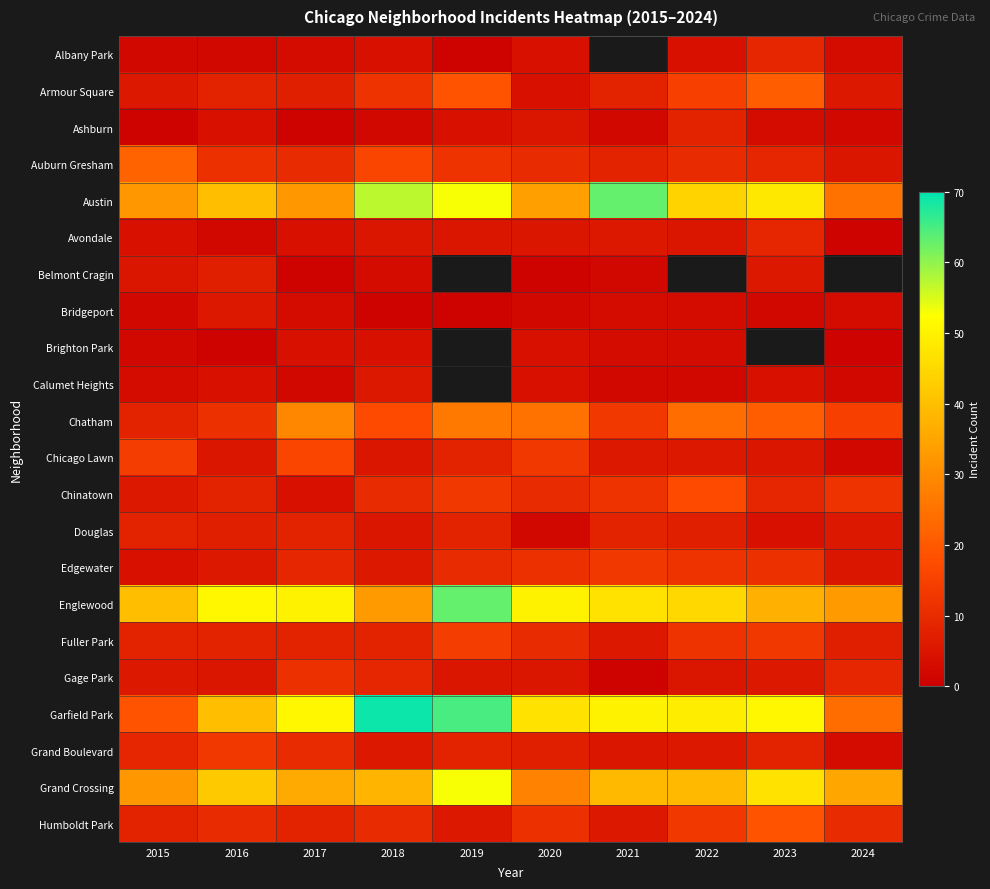

How many data points does each series have?

10